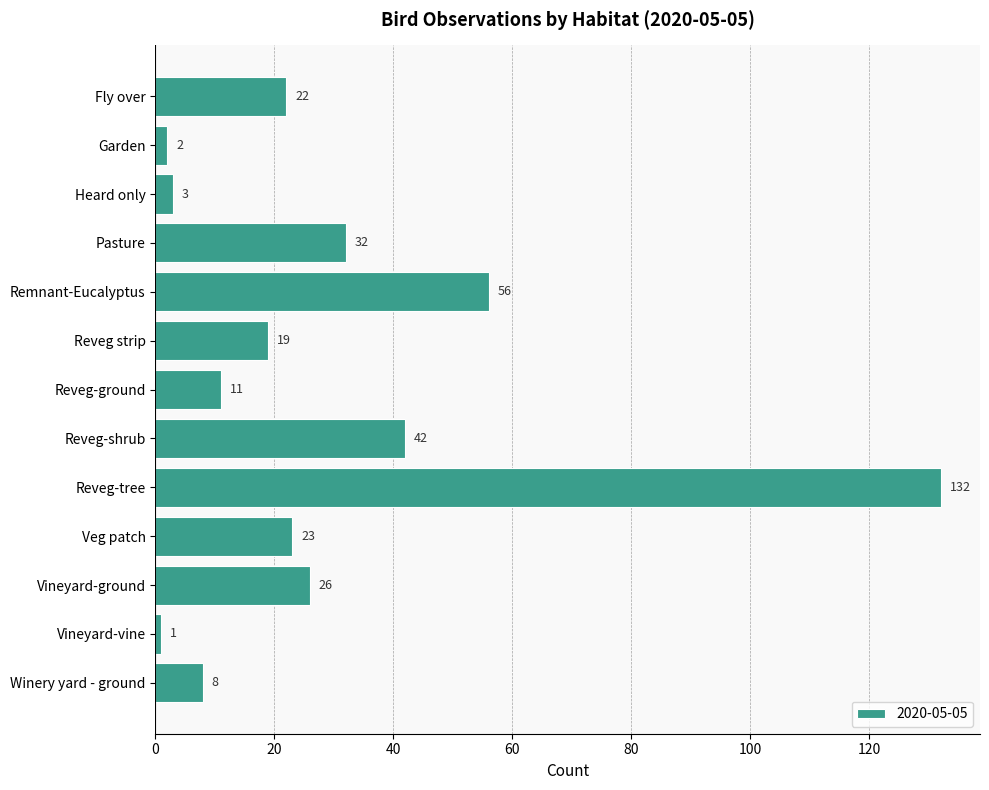

List the labels in order of value, smallest first.

Vineyard-vine, Garden, Heard only, Winery yard - ground, Reveg-ground, Reveg strip, Fly over, Veg patch, Vineyard-ground, Pasture, Reveg-shrub, Remnant-Eucalyptus, Reveg-tree